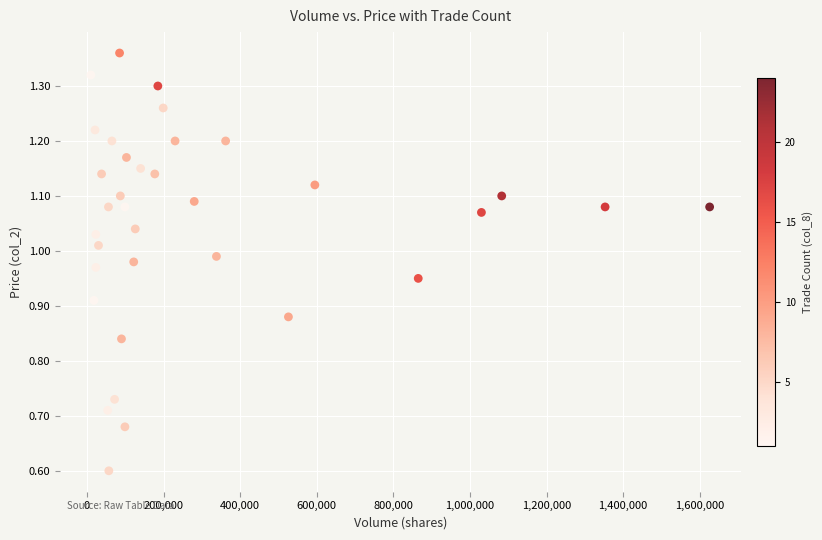

What is the range of X values (max minus min)?

1616000.0